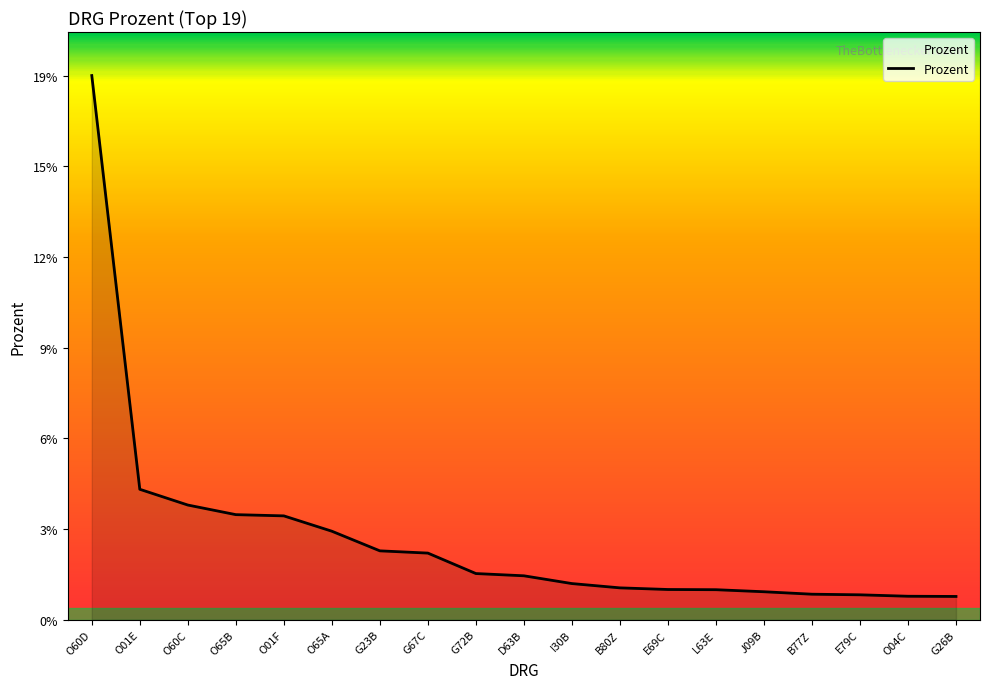

List the labels in order of value, smallest first.

G26B, O04C, E79C, B77Z, J09B, L63E, E69C, B80Z, I30B, D63B, G72B, G67C, G23B, O65A, O01F, O65B, O60C, O01E, O60D